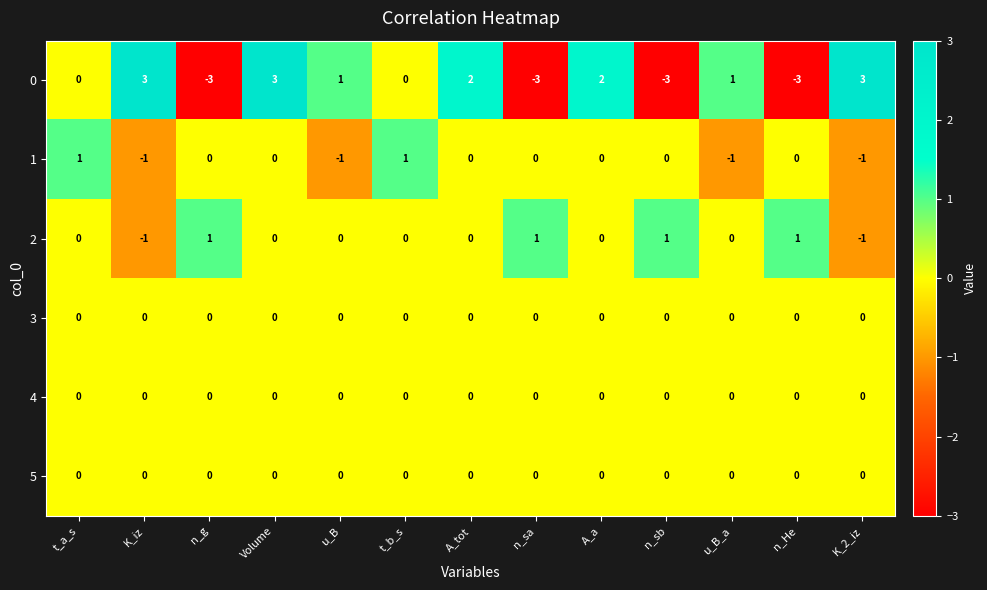

Count the 0 values in the range -3 to 2.

10